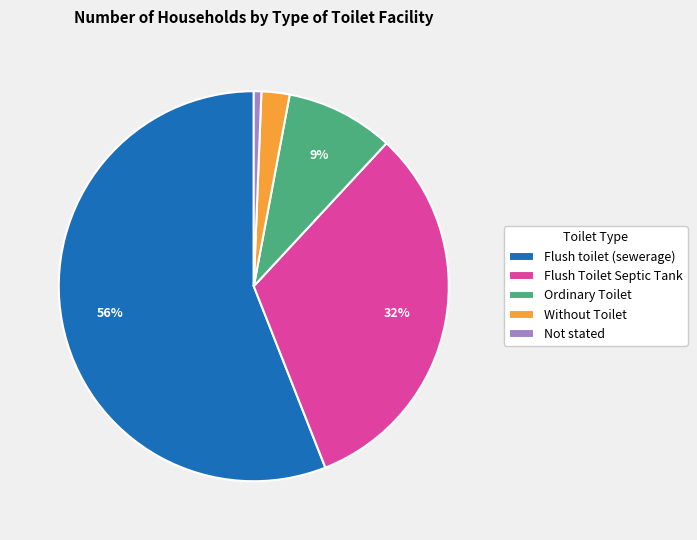

The Without Toilet slice represents 2% of the pie. True or false?

True